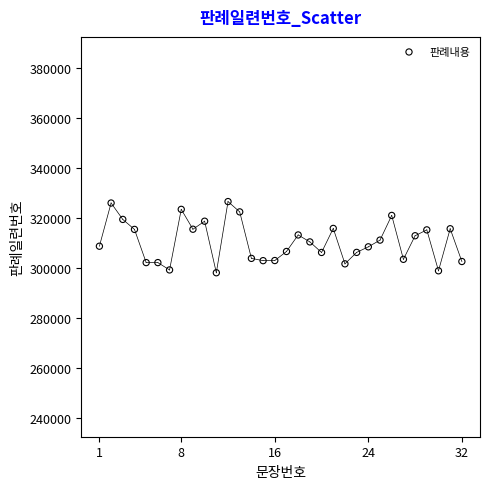

What is the range of X values (max minus min)?

31.0